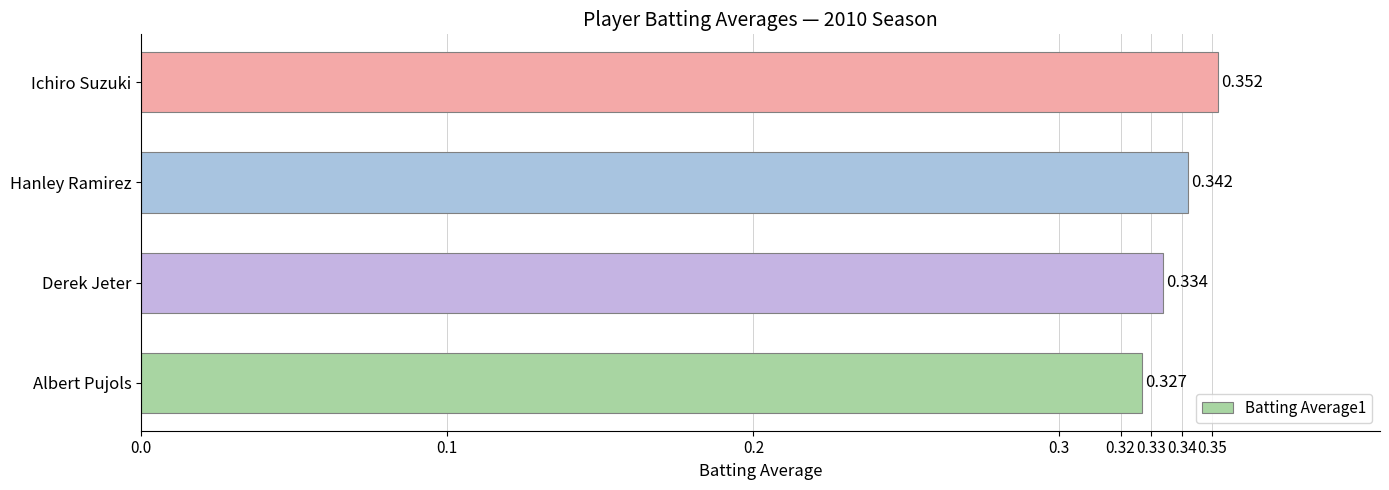

Rank the categories by value from highest to lowest.

Ichiro Suzuki, Hanley Ramirez, Derek Jeter, Albert Pujols